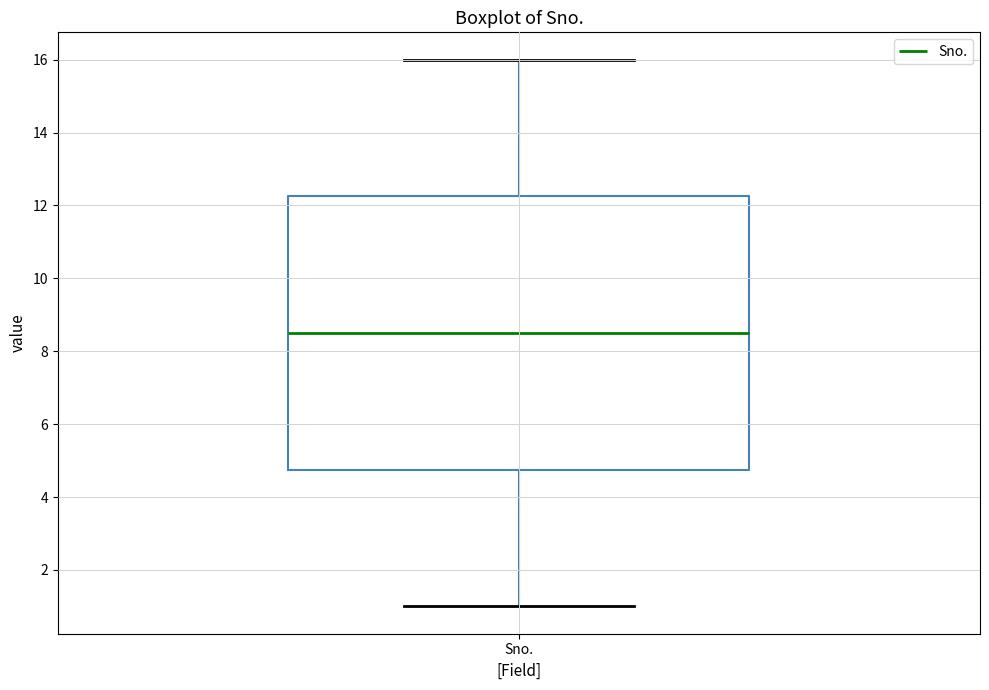

Where does the upper whisker of the box for Sno. end on the y-axis? The values are not printed on the chart, so give them approximately, as read against the axis.

16.0